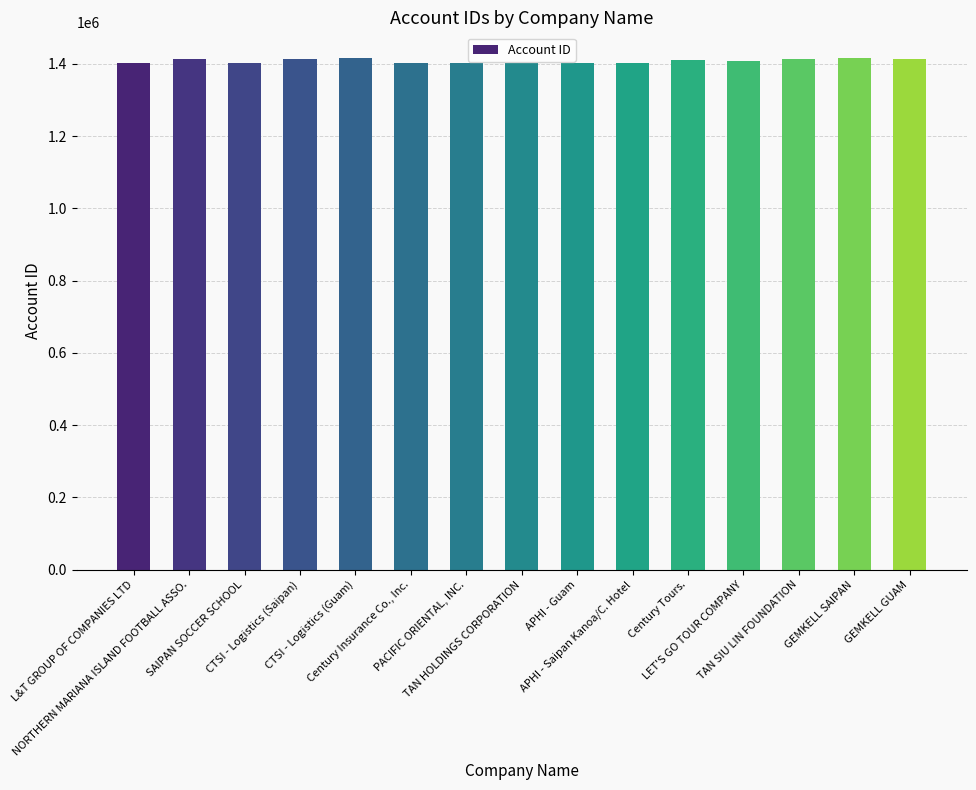

What is the difference between the maximum and minimum values?

15187